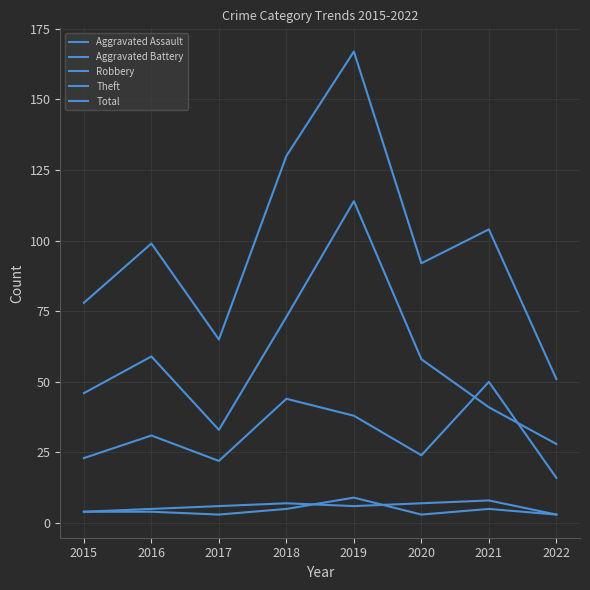

What is the value of the Aggravated Assault point at the 5th from the left?

9